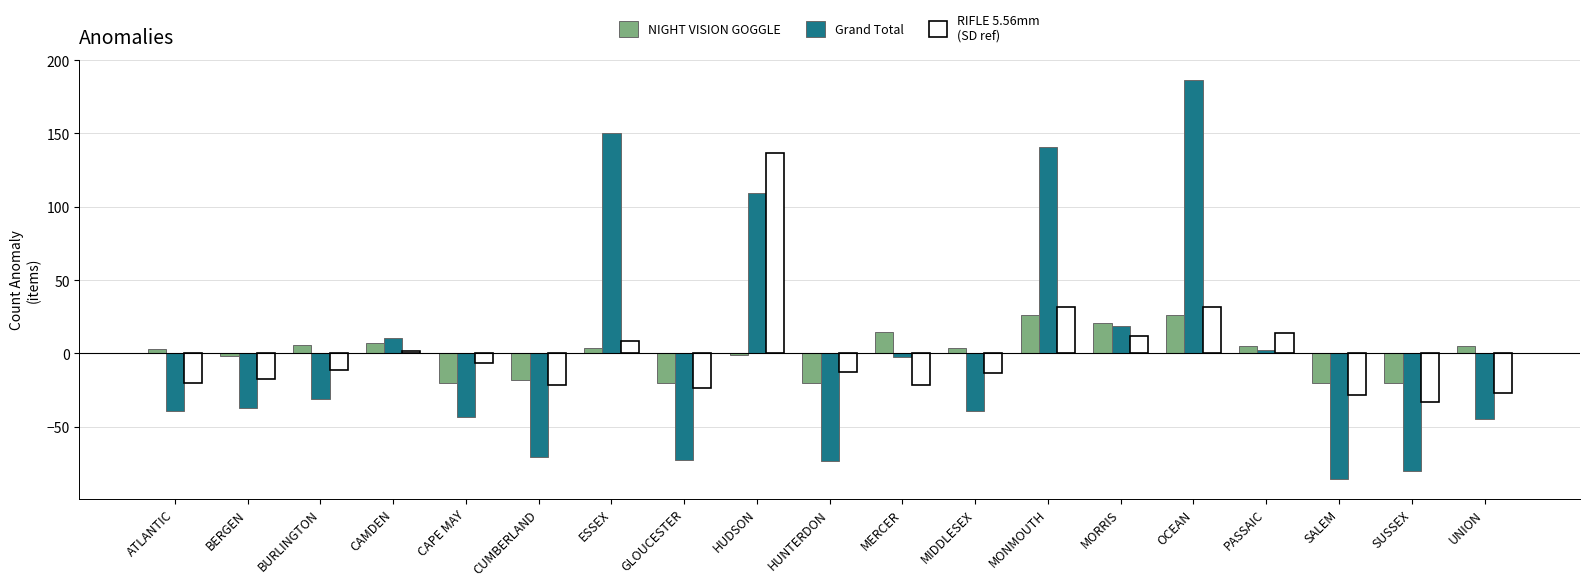

What is the total value across all series at OCEAN?

244.3